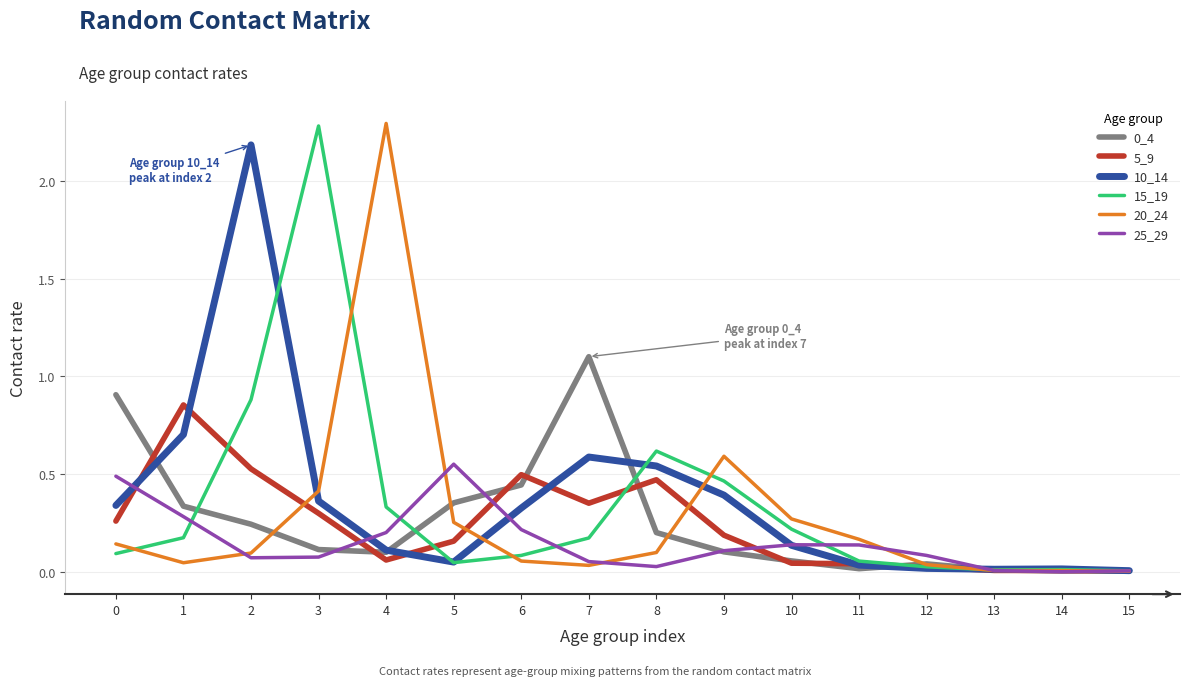

The value of 0_4 at 9 is 0.0. True or false?

False